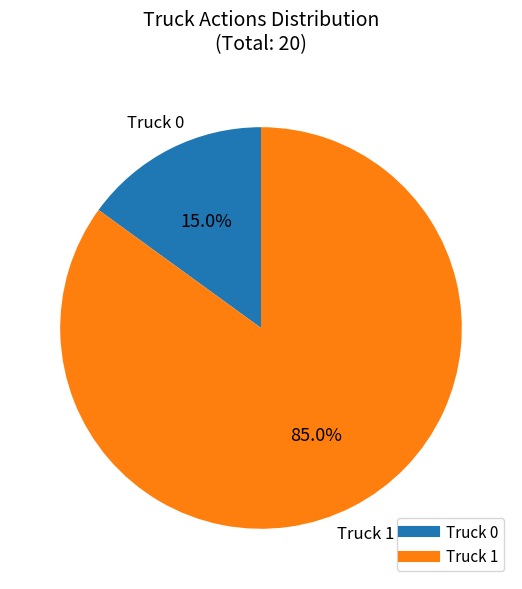

What is the largest slice in the pie chart?

Truck 1